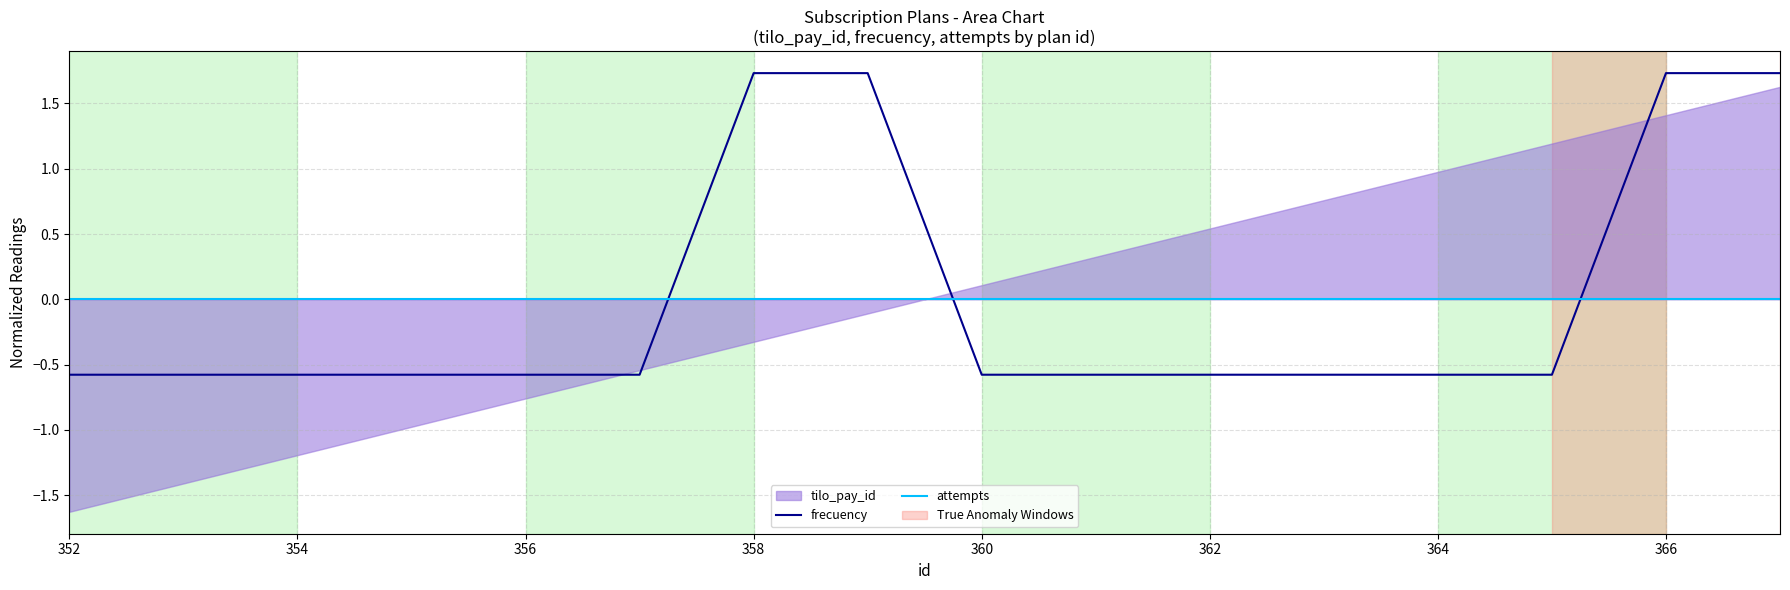

What is the minimum value for frecuency?

-0.6